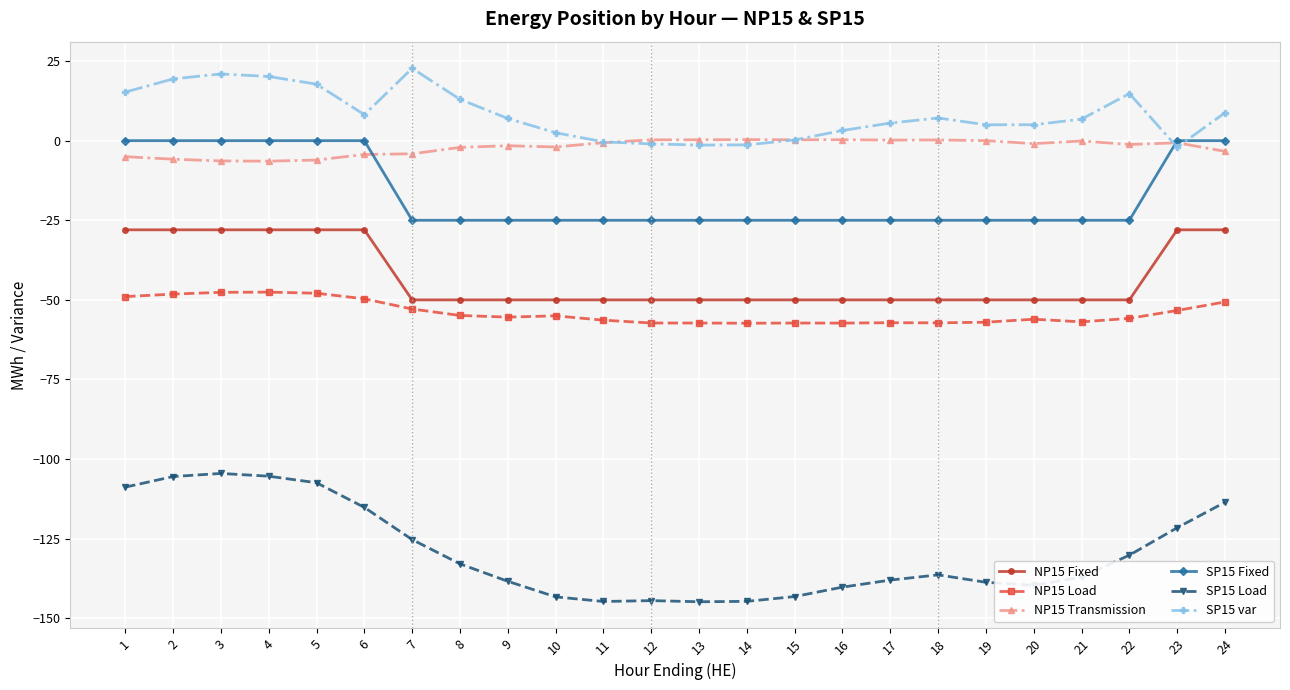

Which series has the widest spread of values?

SP15 Load